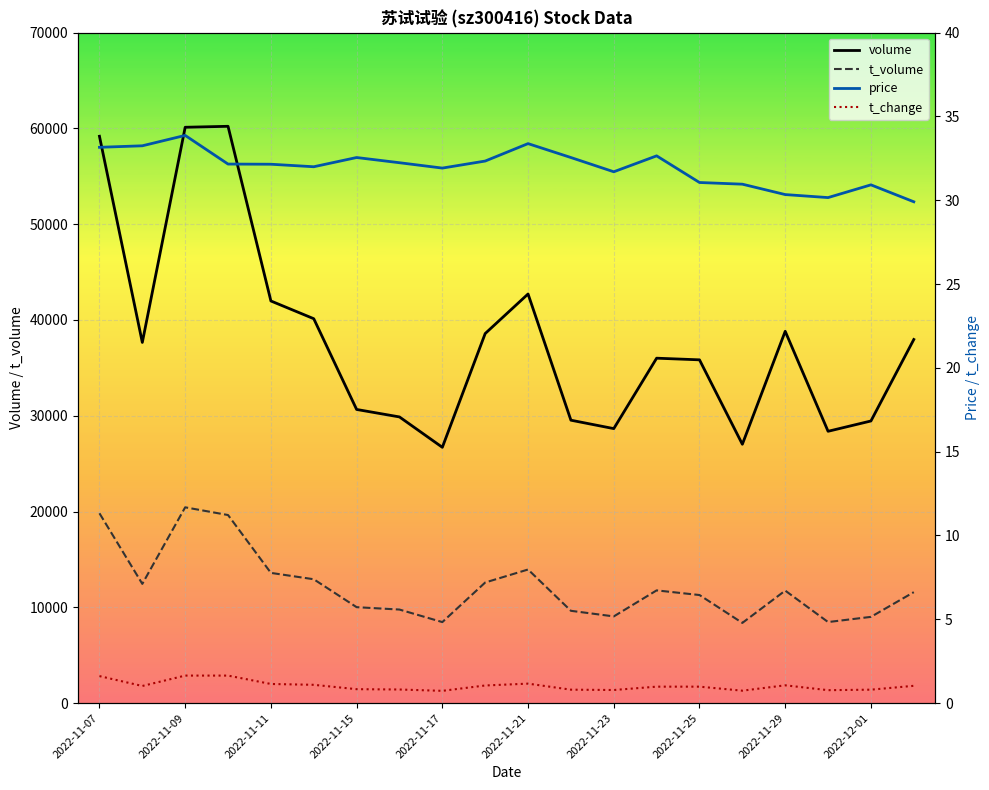

What is the minimum value for volume?

26706